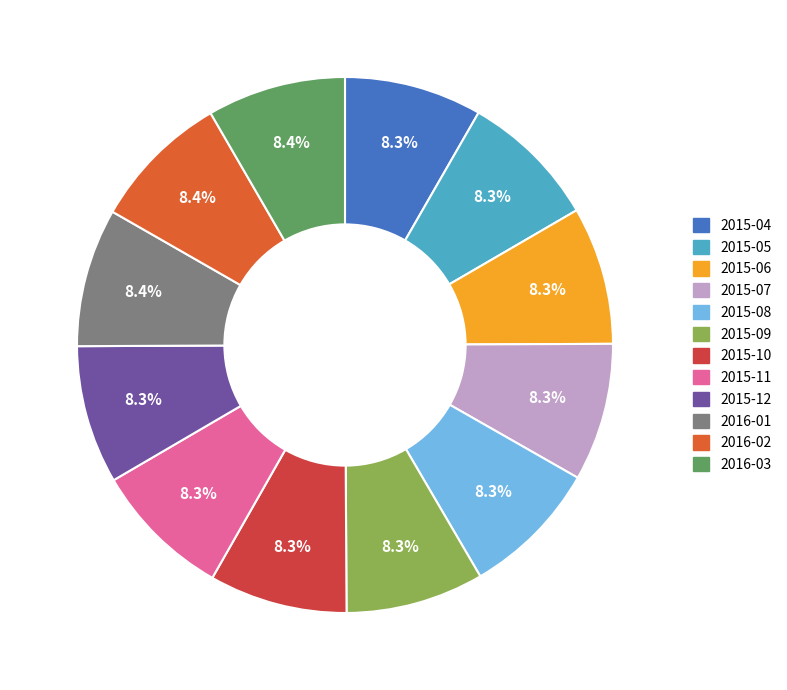

What portion of the pie excludes 2015-05?

91.7%